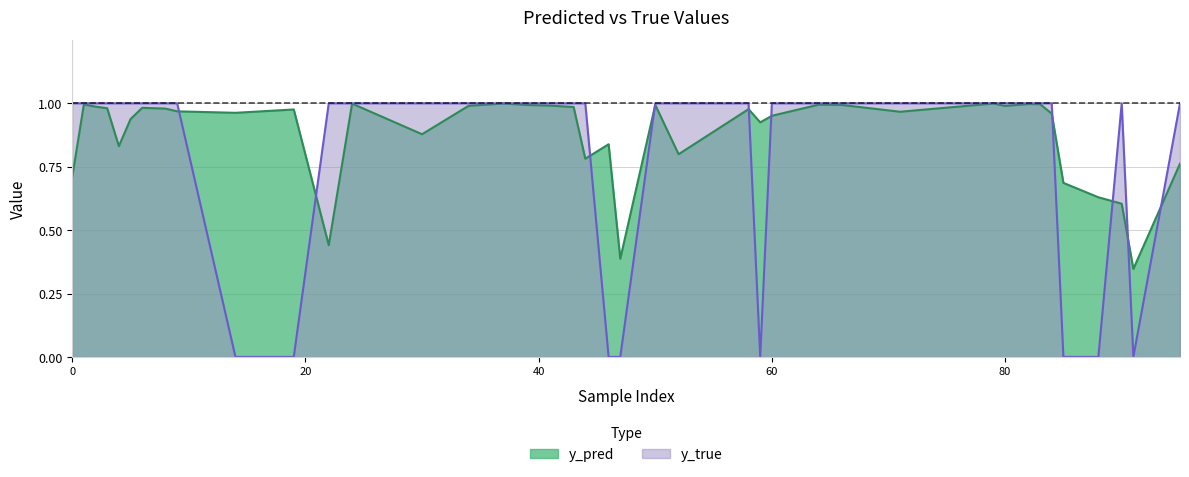

How many lines are shown in the chart?

2